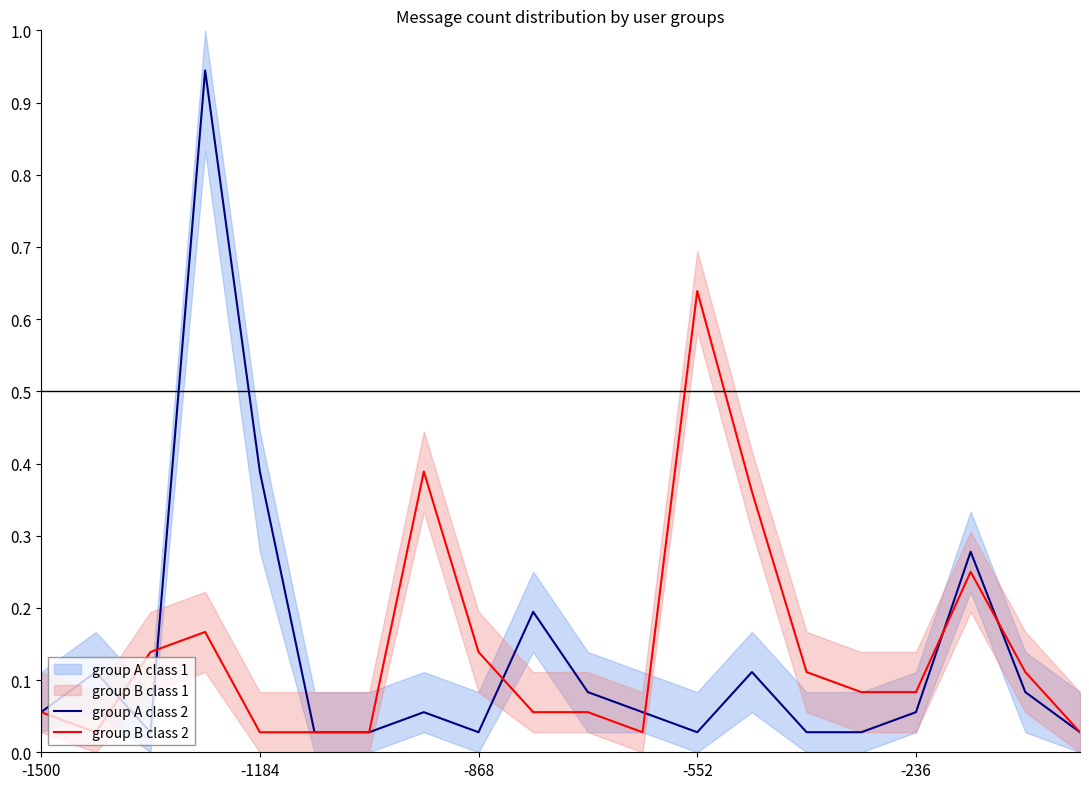

What is the difference between the highest and lowest values at 14?

0.1